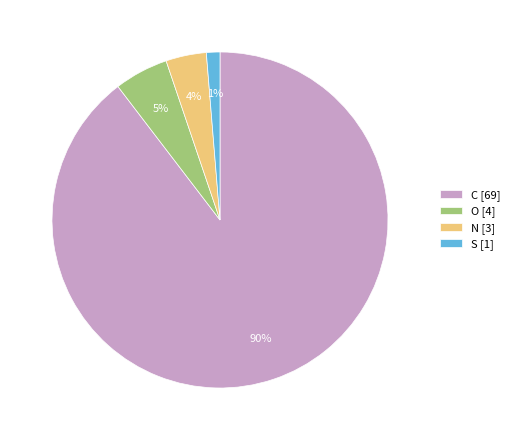

Does S represent more than half of the total?

No